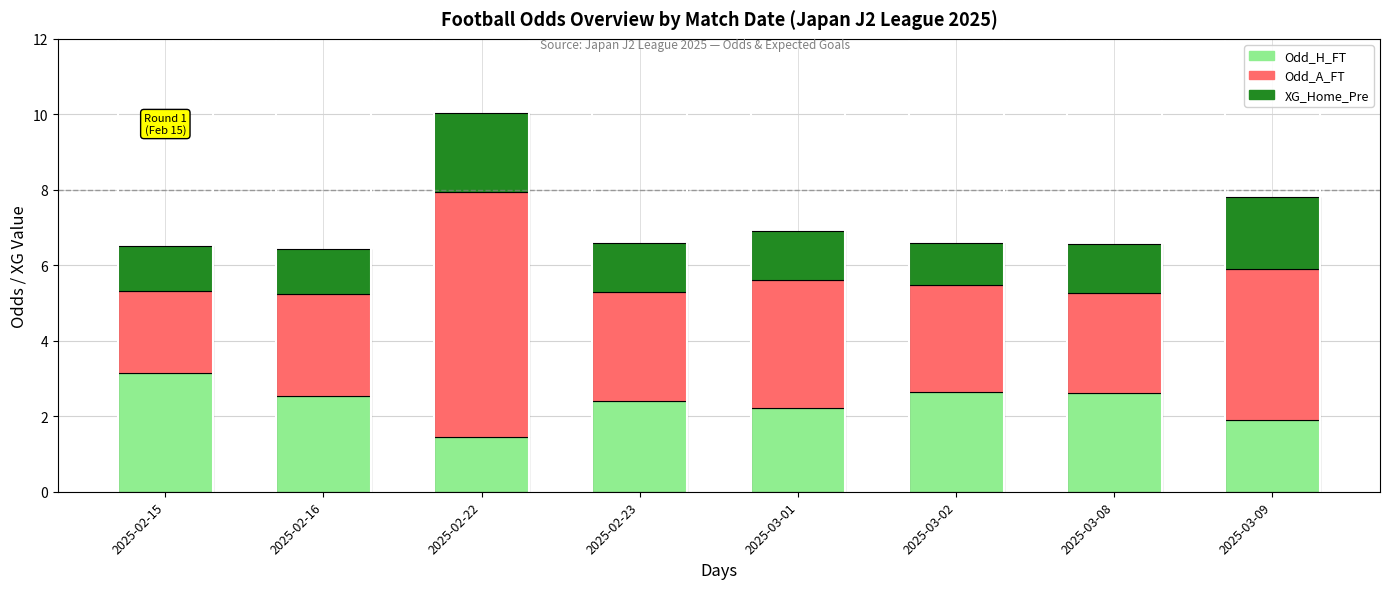

Does the chart contain stacked bars?

Yes